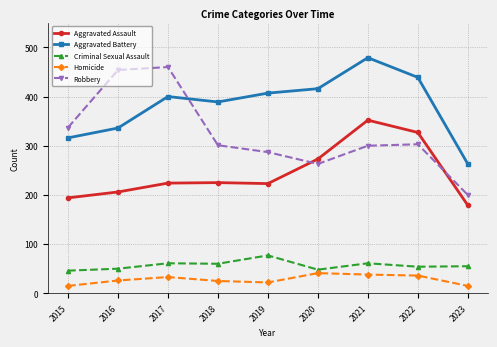

At which category is the sum across all series the highest?

2021